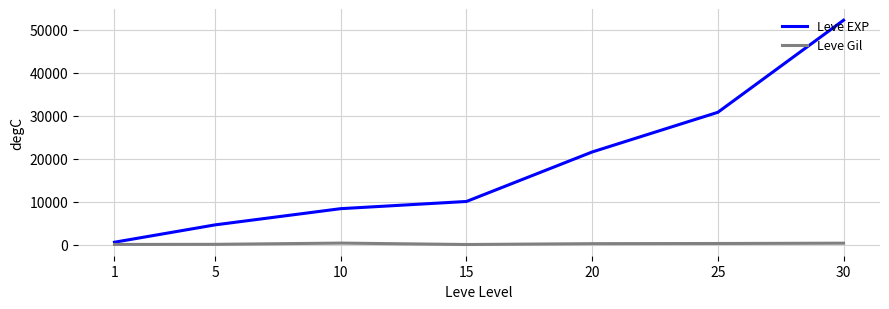

What is the sum of the Leve Gil values at 20 and 5?

435